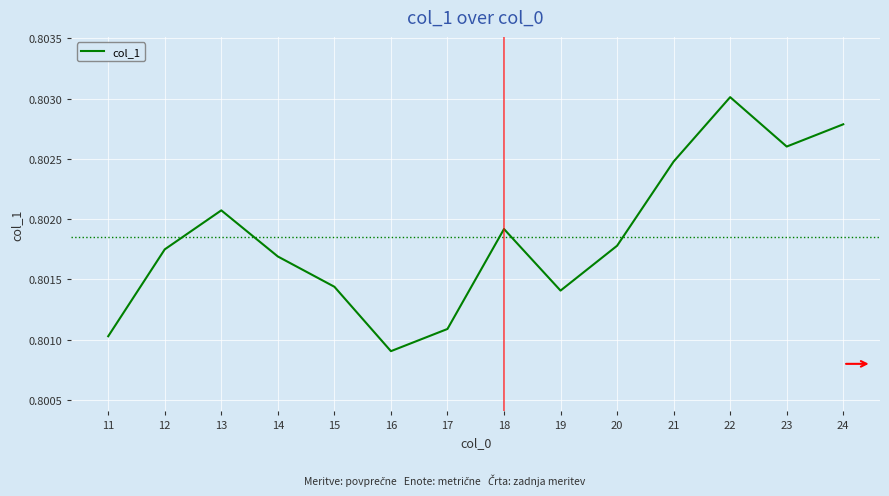

True or false: the data shows 0.2 at 17.

False